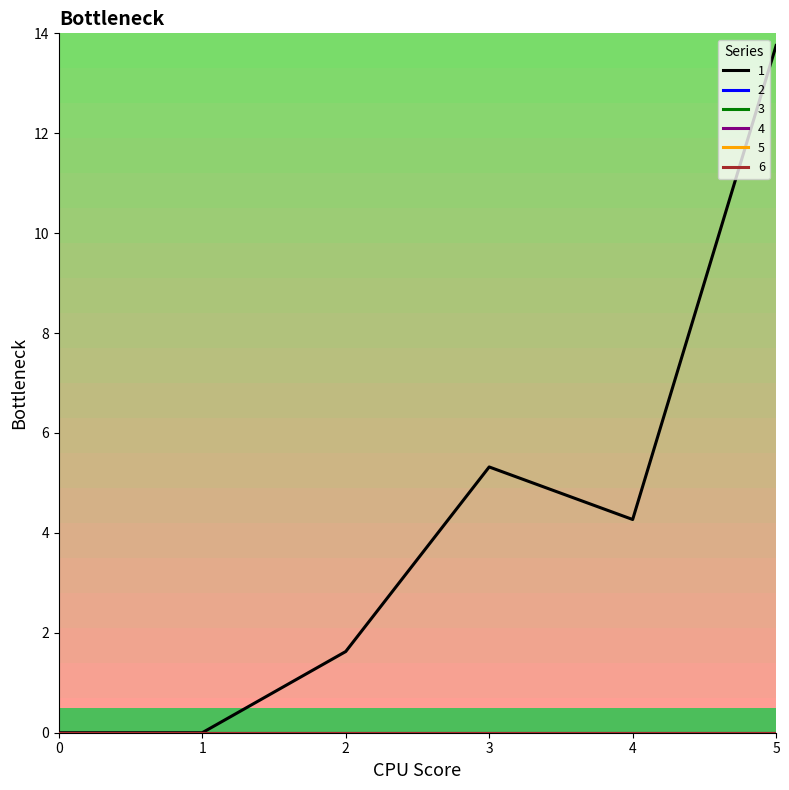

Reading left to right, list all the values displayed in this chart.

1: 0=0.0	1=0.0	2=1.6	3=5.3	4=4.3	5=13.8
2: 0=0.0	1=0.0	2=0.0	3=0.0	4=0.0	5=0.0
3: 0=0.0	1=0.0	2=0.0	3=0.0	4=0.0	5=0.0
4: 0=0.0	1=0.0	2=0.0	3=0.0	4=0.0	5=0.0
5: 0=0.0	1=0.0	2=0.0	3=0.0	4=0.0	5=0.0
6: 0=0.0	1=0.0	2=0.0	3=0.0	4=0.0	5=0.0